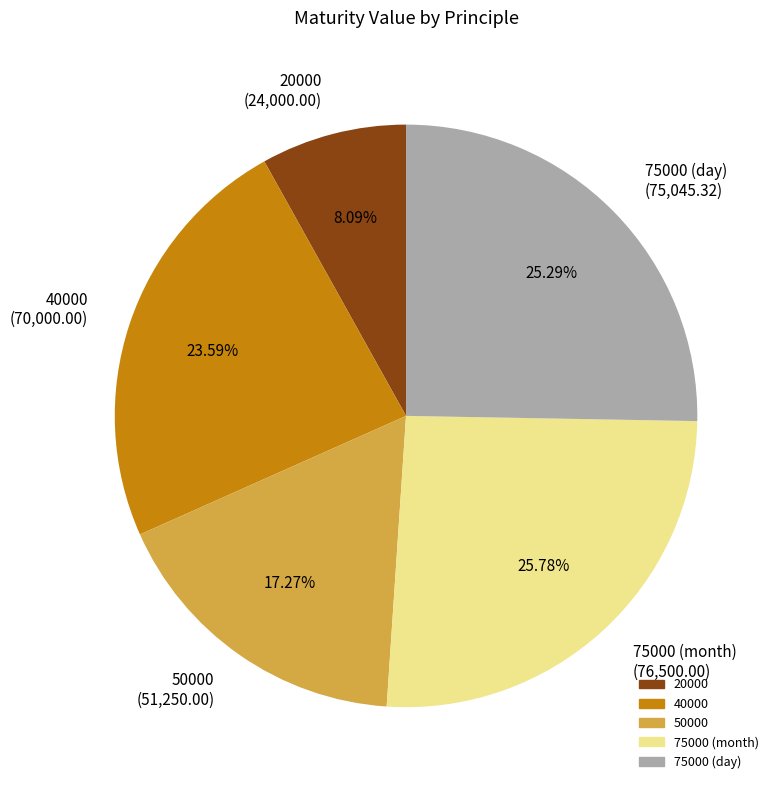

Between 75000 (day) and 40000, which is larger?

75000 (day)